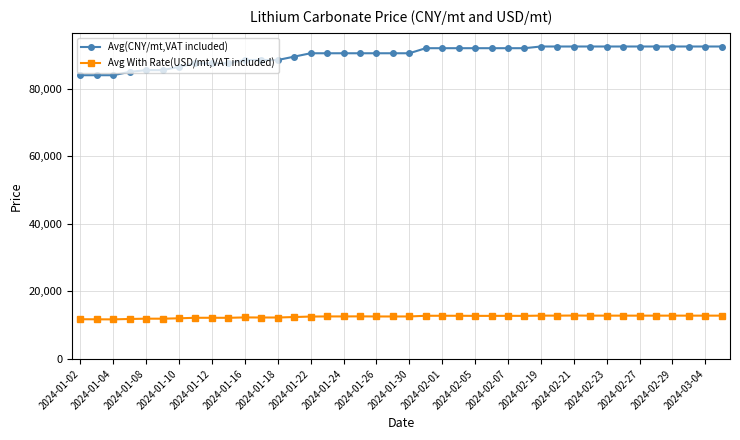

Which series has the largest range (max minus min)?

Avg(CNY/mt,VAT included)